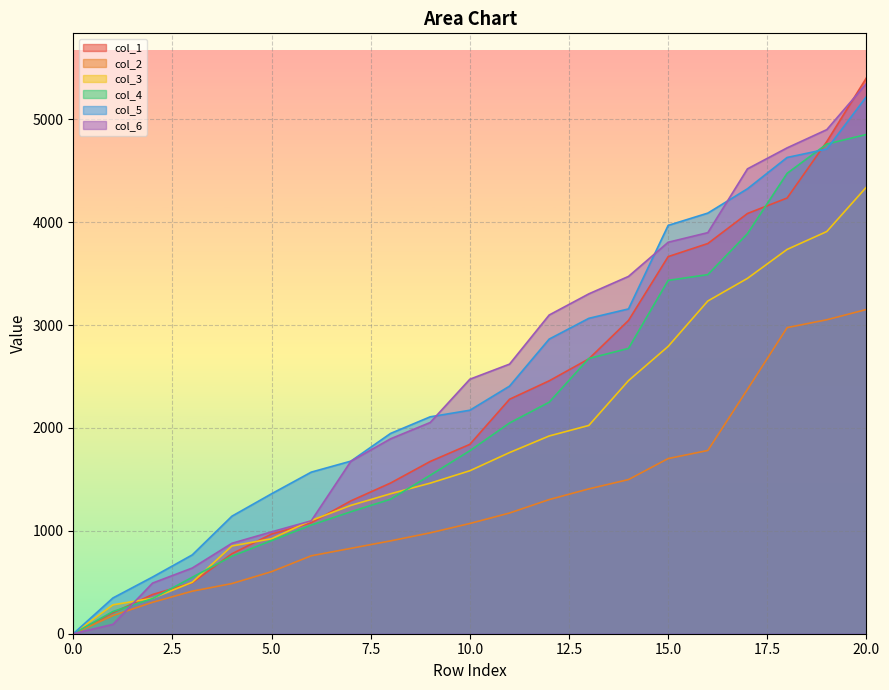

What is the difference between the maximum and minimum values in the col_1 series?

5402.1